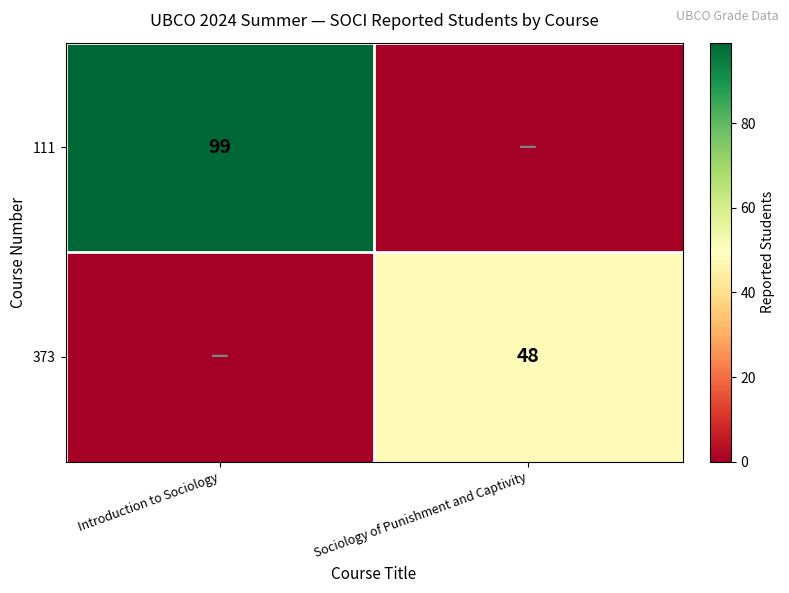

True or false: 111 has a value of 153 at Introduction to Sociology.

False